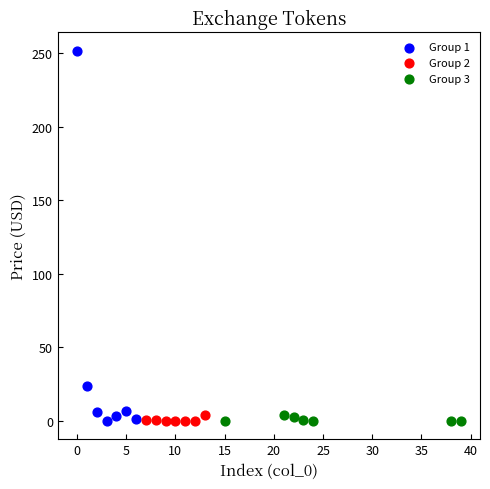

Which series reaches the maximum Y coordinate?

Group 1